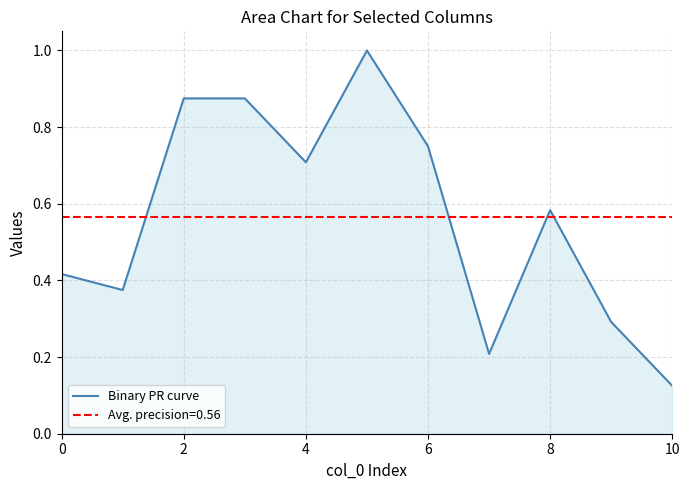

The value of Binary PR curve at 4 is 0.7. True or false?

True